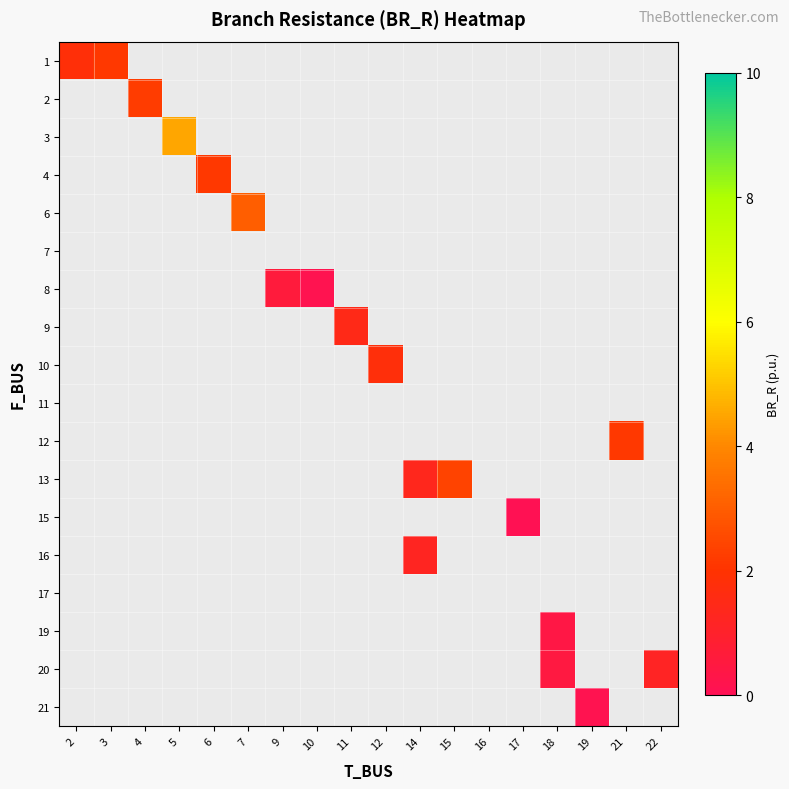

Between 6 and 2, which is larger?

2